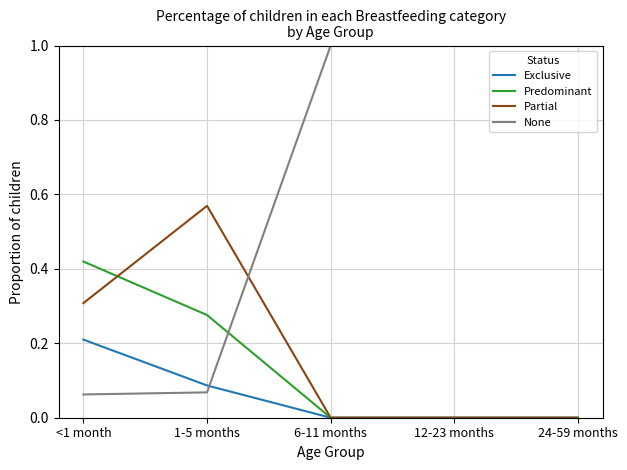

Which series has the largest range (max minus min)?

None